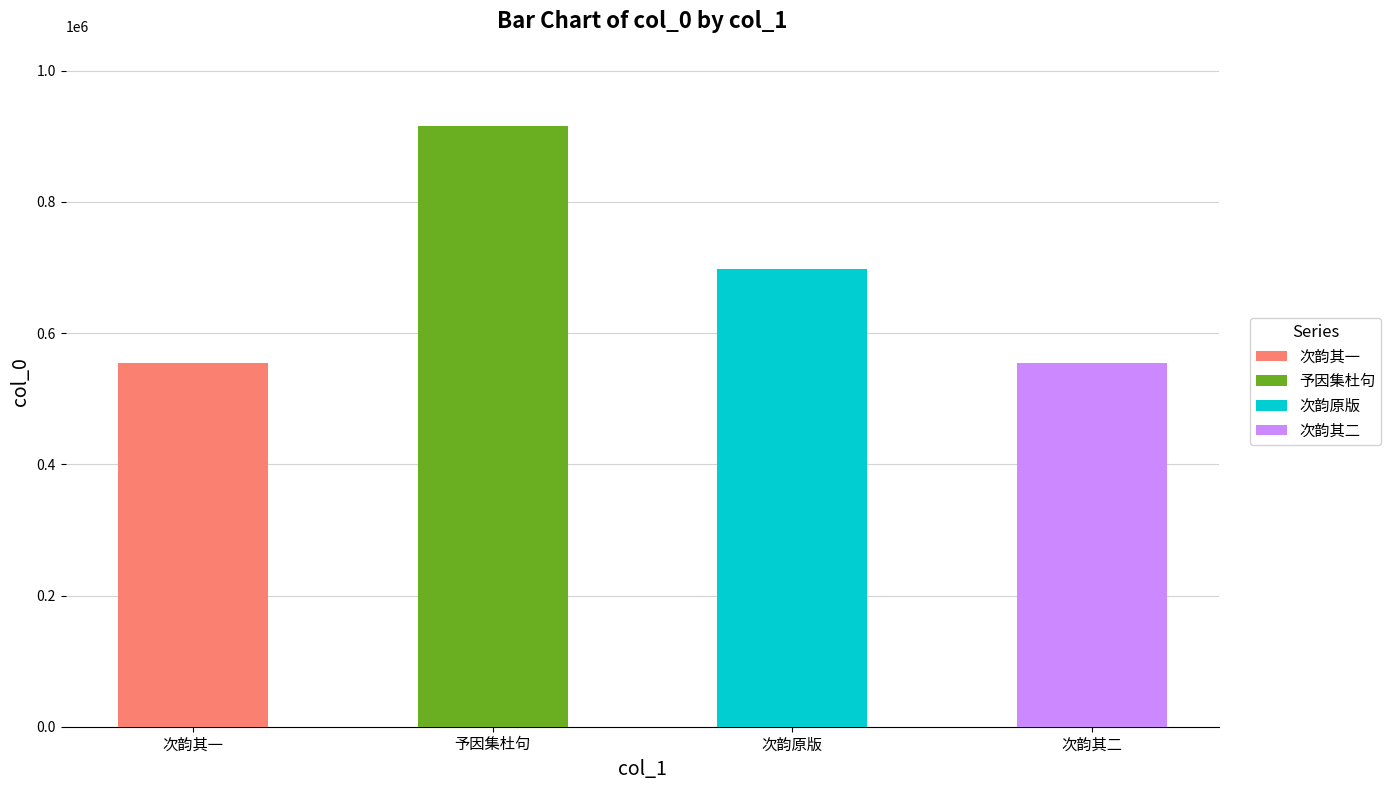

What is the change in value from 予因集杜句跋杜诗呈监试谢昌国察院谢丈复集杜句见赠予以百家衣报之 to 次韵一本集杜句见寄?

-217367